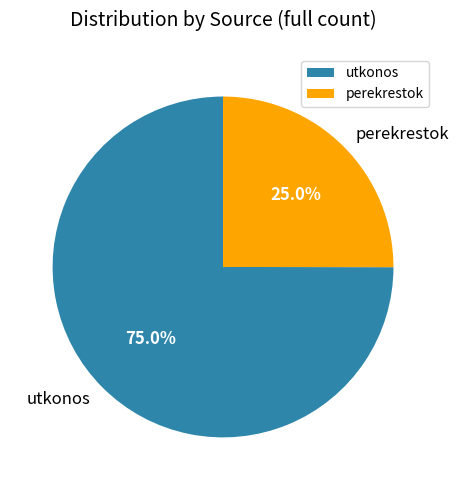

Is there a majority slice in this chart?

Yes